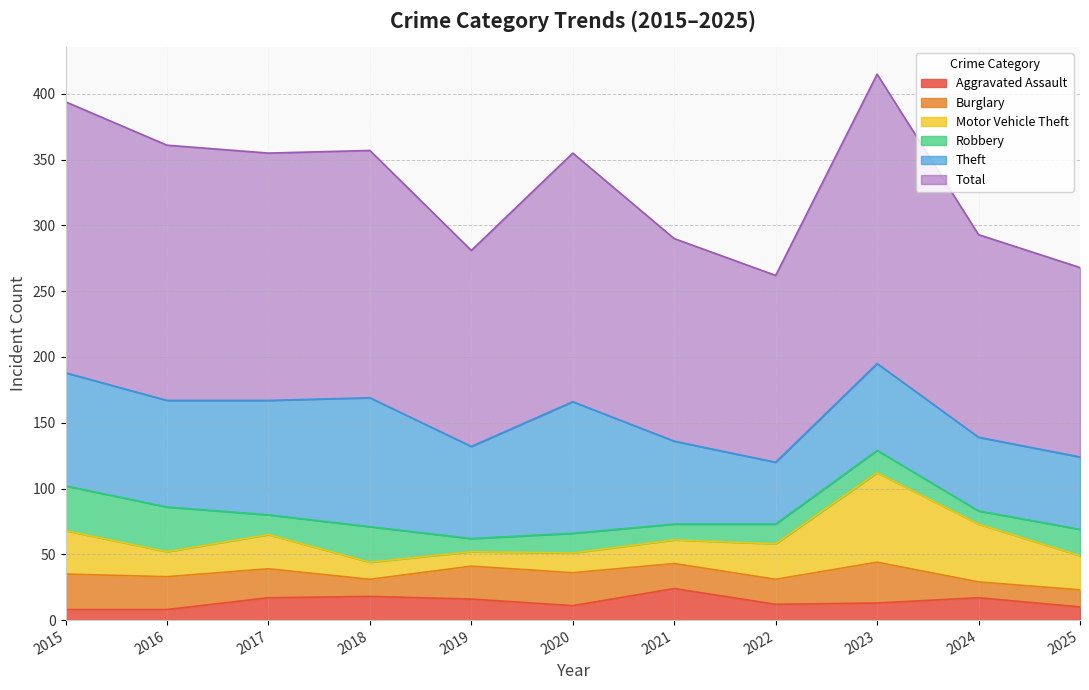

What is the value of the Robbery point at the 5th from the left?

10